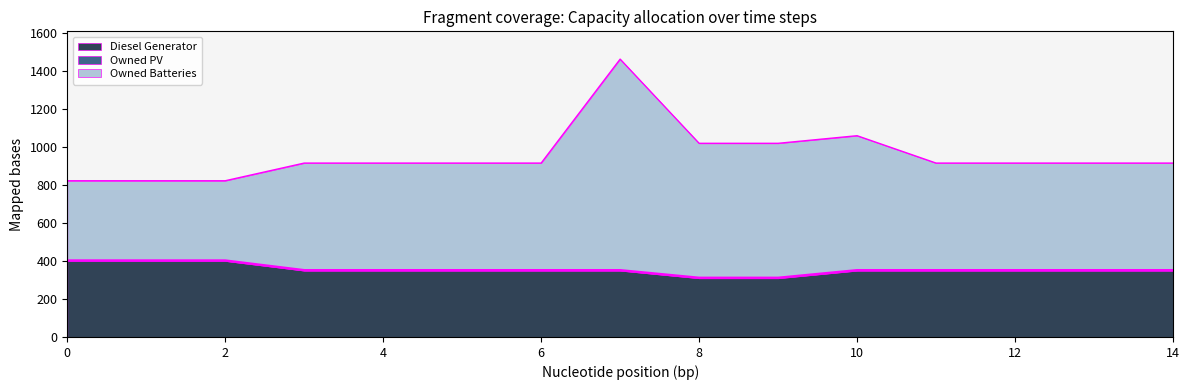

At which category is the sum across all series the highest?

7